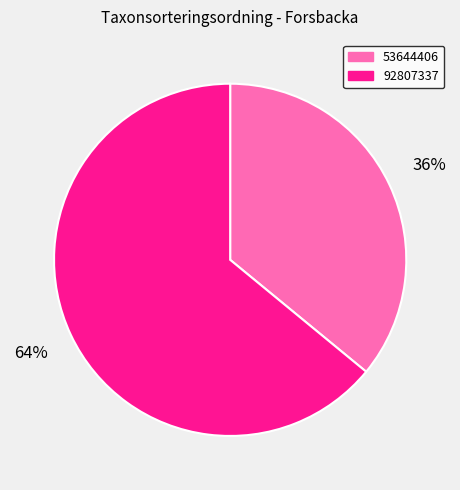

What percentage is the 53644406 slice, to the nearest percent?

36%